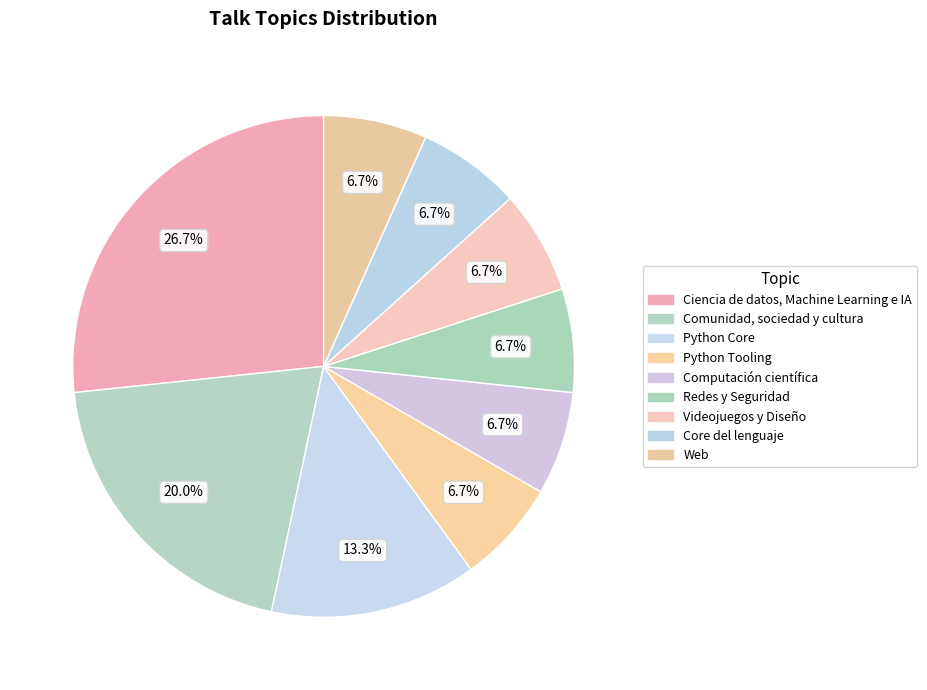

How many slices are in this pie chart?

9